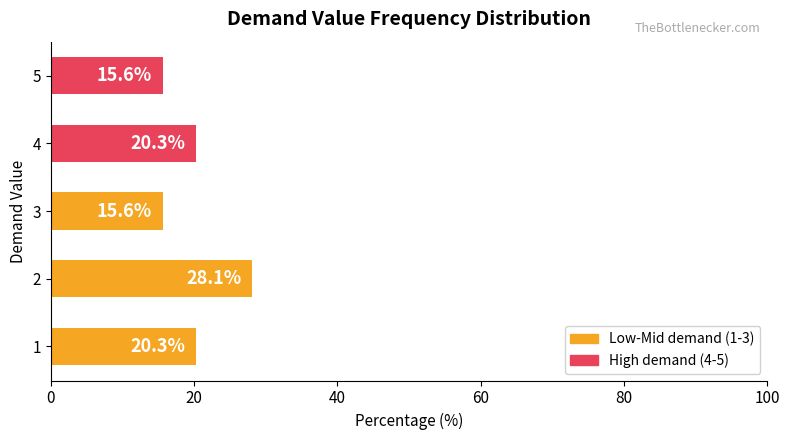

True or false: the data shows 4.7 at 5.

False